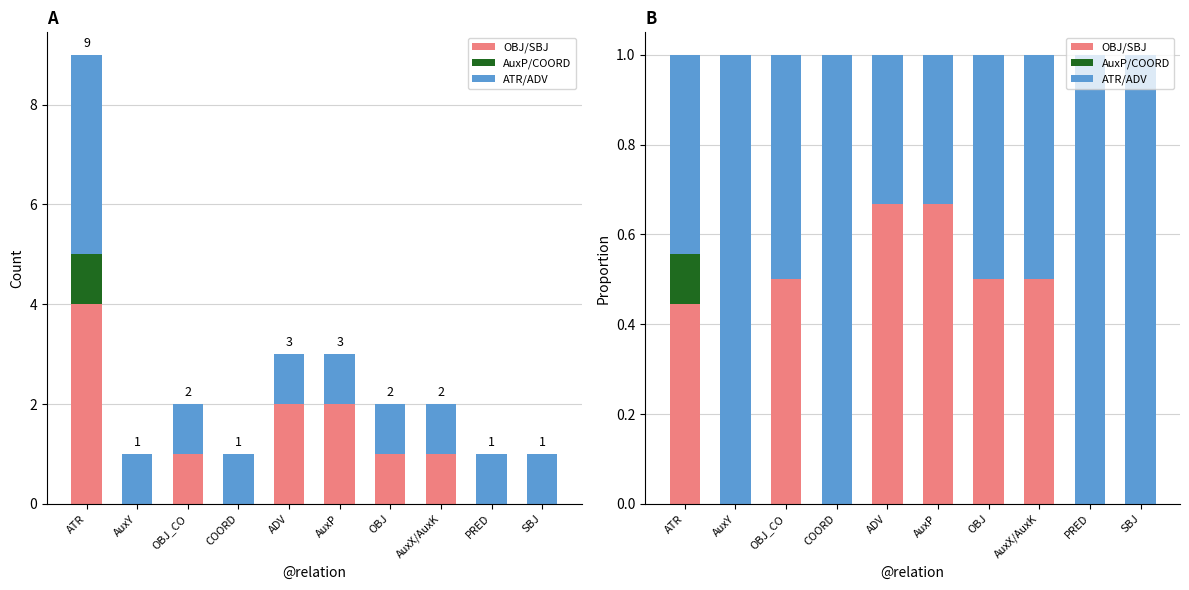

Reading left to right, what are all the values shown in this chart?

OBJ/SBJ: 0.4	0.0	0.5	0.0	0.7	0.7	0.5	0.5	0.0	0.0
AuxP/COORD: 0.1	0.0	0.0	0.0	0.0	0.0	0.0	0.0	0.0	0.0
ATR/ADV: 0.4	1.0	0.5	1.0	0.3	0.3	0.5	0.5	1.0	1.0